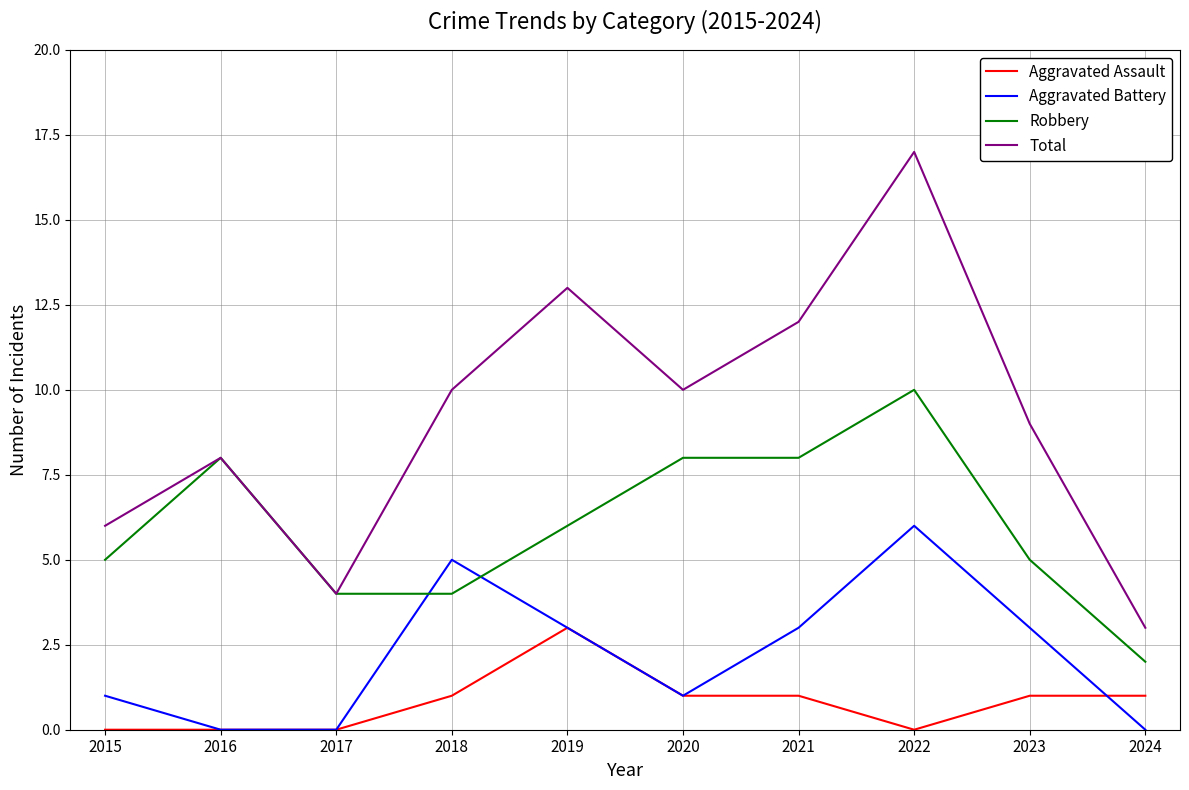

What are all the series names shown in the legend?

Aggravated Assault, Aggravated Battery, Robbery, Total